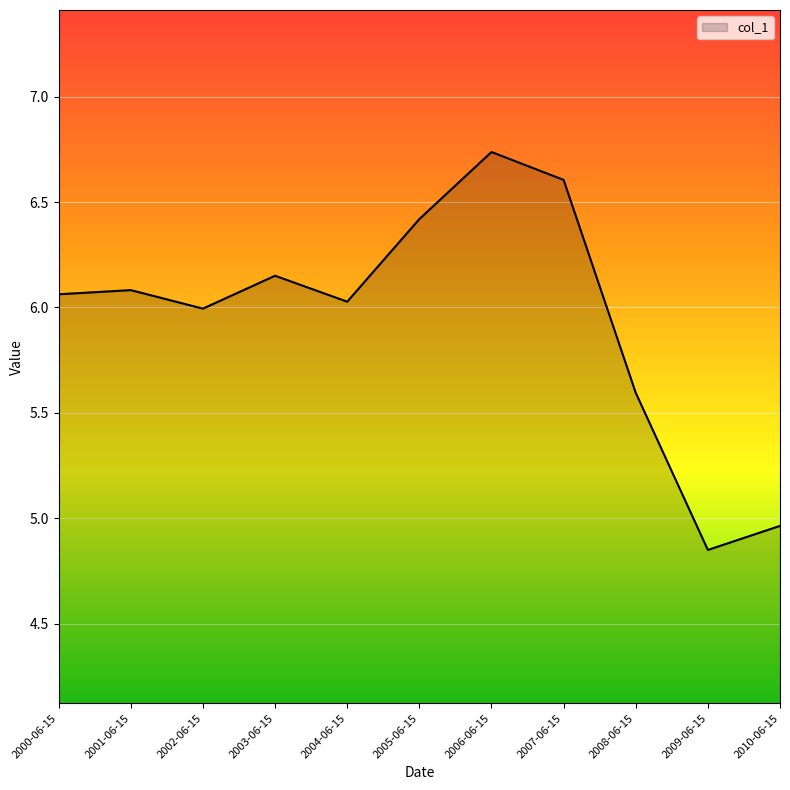

Which label corresponds to the largest value in the chart?

2006-06-15